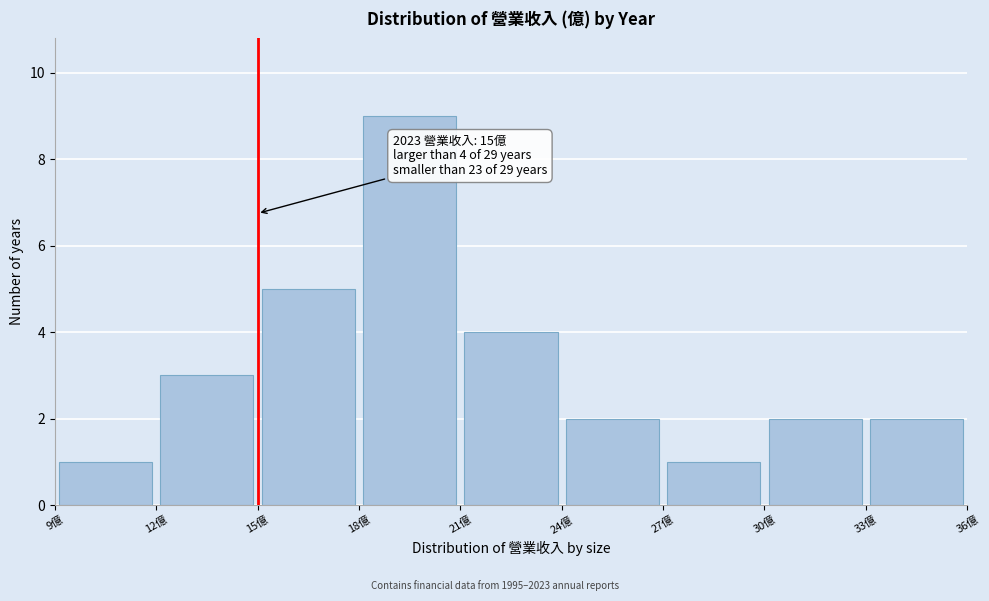

Over which range of the x-axis is the bar tallest?

18 to 21